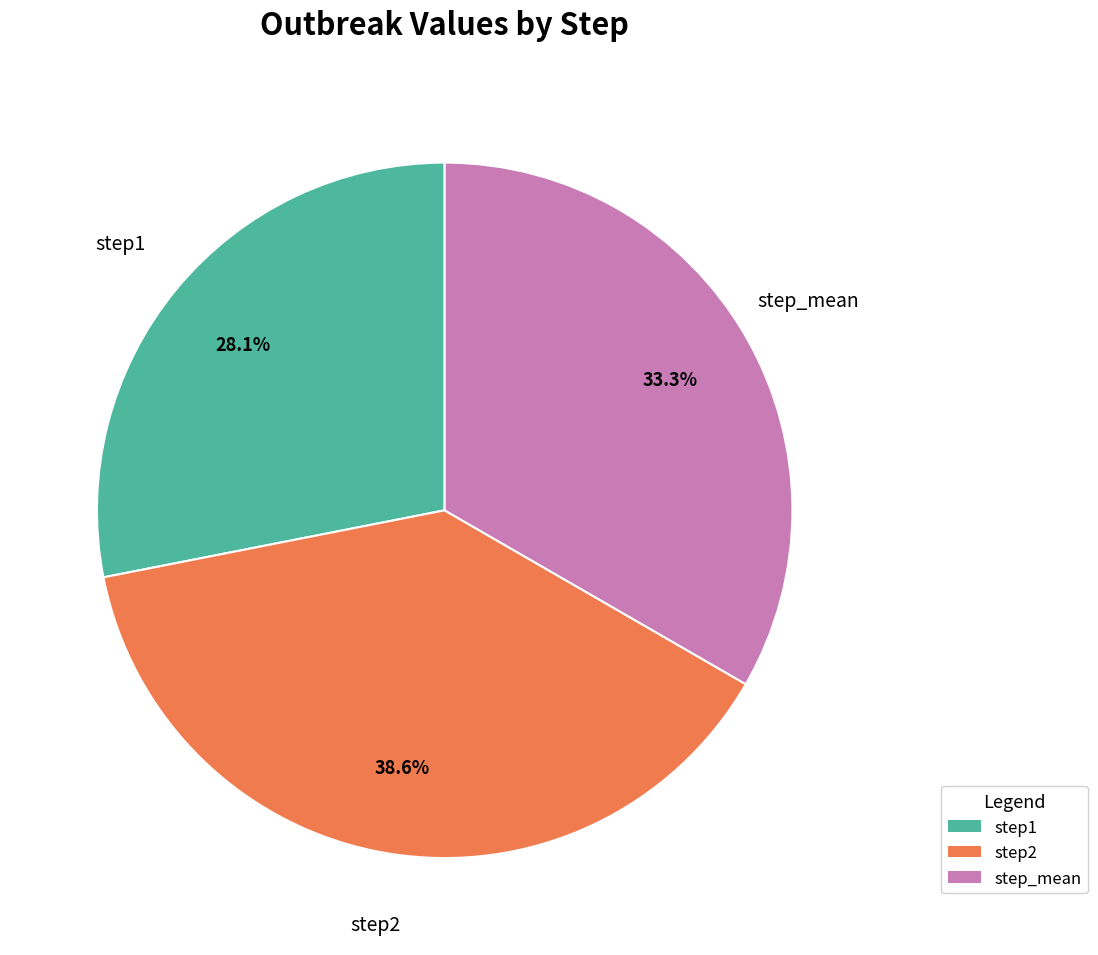

Rank the categories by value from lowest to highest.

step1, step_mean, step2